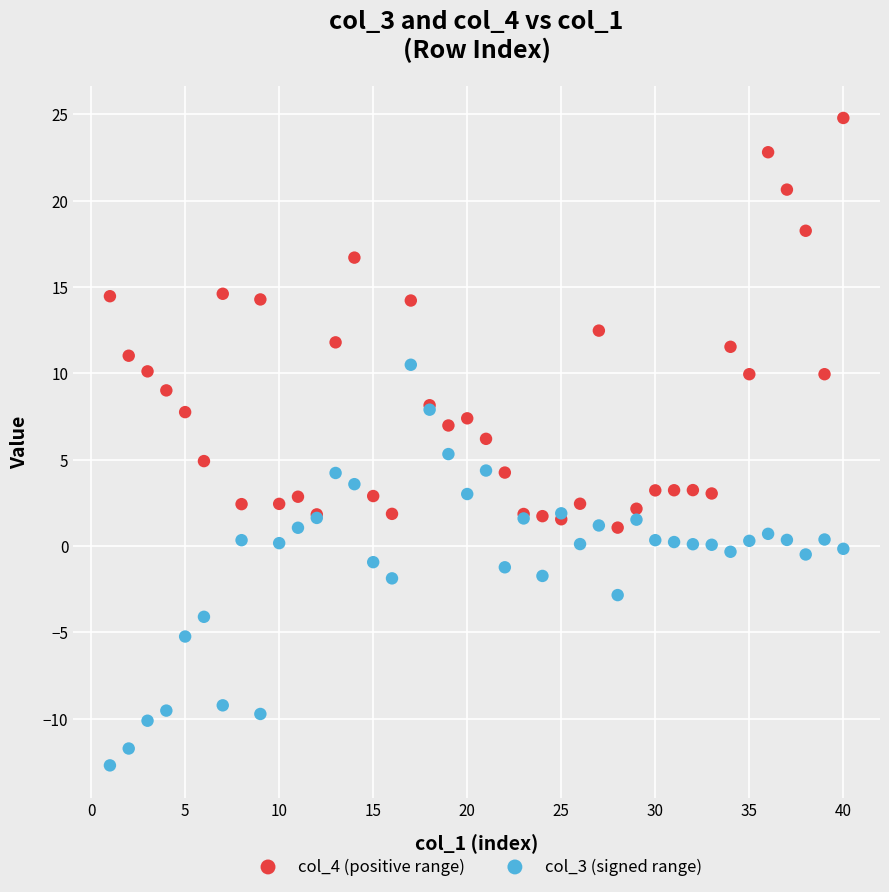

Which series reaches the minimum Y coordinate?

col_3 (signed range)